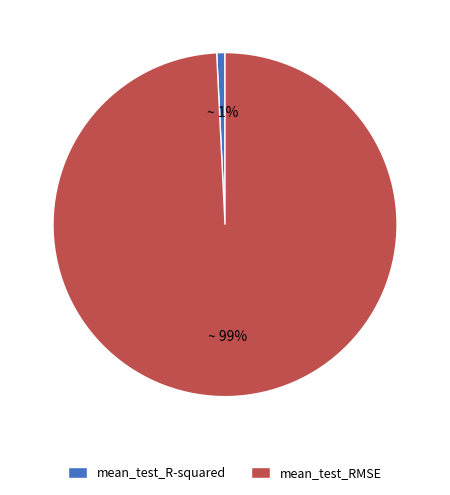

What percentage is the mean_test_R-squared slice, to the nearest percent?

1%